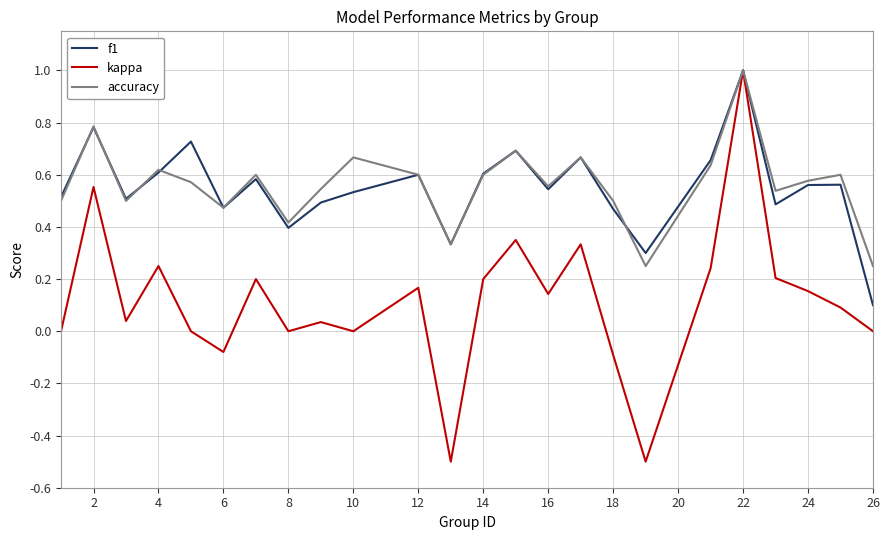

Which series has the widest spread of values?

kappa